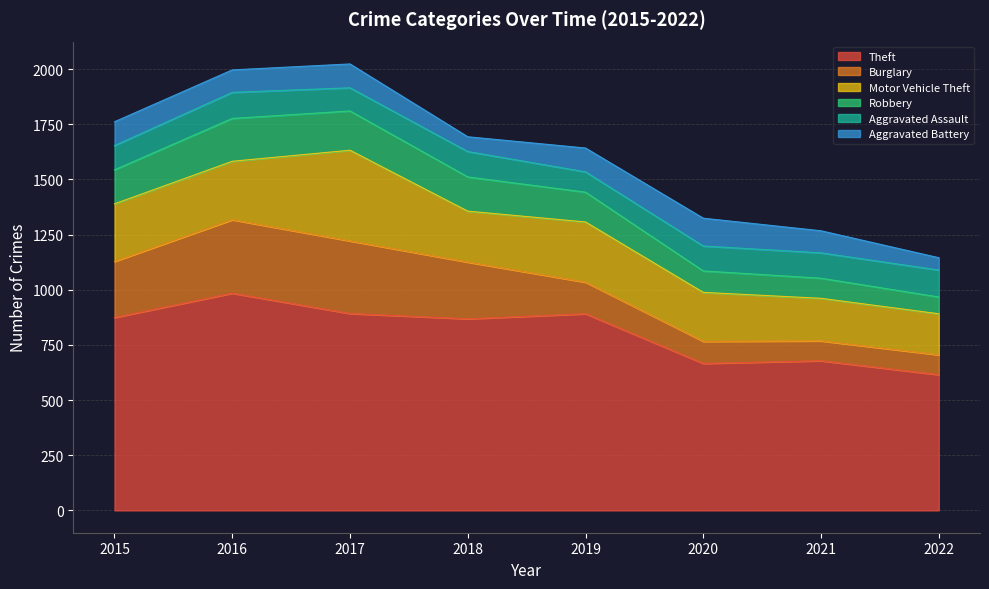

In Theft, how many points are lower than both neighbors (excluding endpoints)?

2